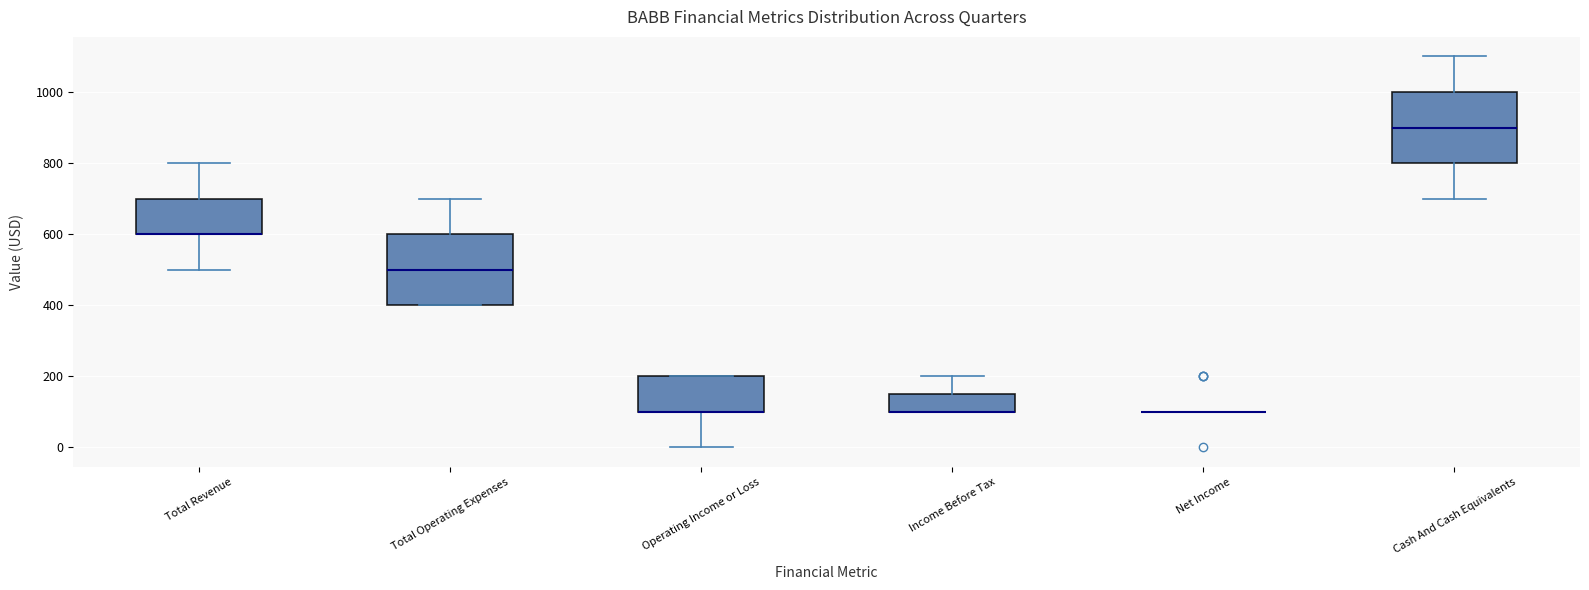

Reading left to right, transcribe this box plot: for each box, give where its median line is, the range the box spans, and where its two whiskers end, as read against the y-axis. The values are not printed on the chart, so give them approximately, as read against the axis.

Total Revenue: median 600 (drawn on the box's lower edge), box 600 to 700, whiskers 500 to 800
Total Operating Expenses: median 500, box 400 to 600, whiskers 400 to 700
Operating Income or Loss: median 100 (drawn on the box's lower edge), box 100 to 200, whiskers 0 to 200
Income Before Tax: median 100 (drawn on the box's lower edge), box 100 to 160, whiskers 100 to 200
Net Income: box collapsed to a line at 100, whiskers 100 to 100
Cash And Cash Equivalents: median 900, box 800 to 1000, whiskers 700 to 1100